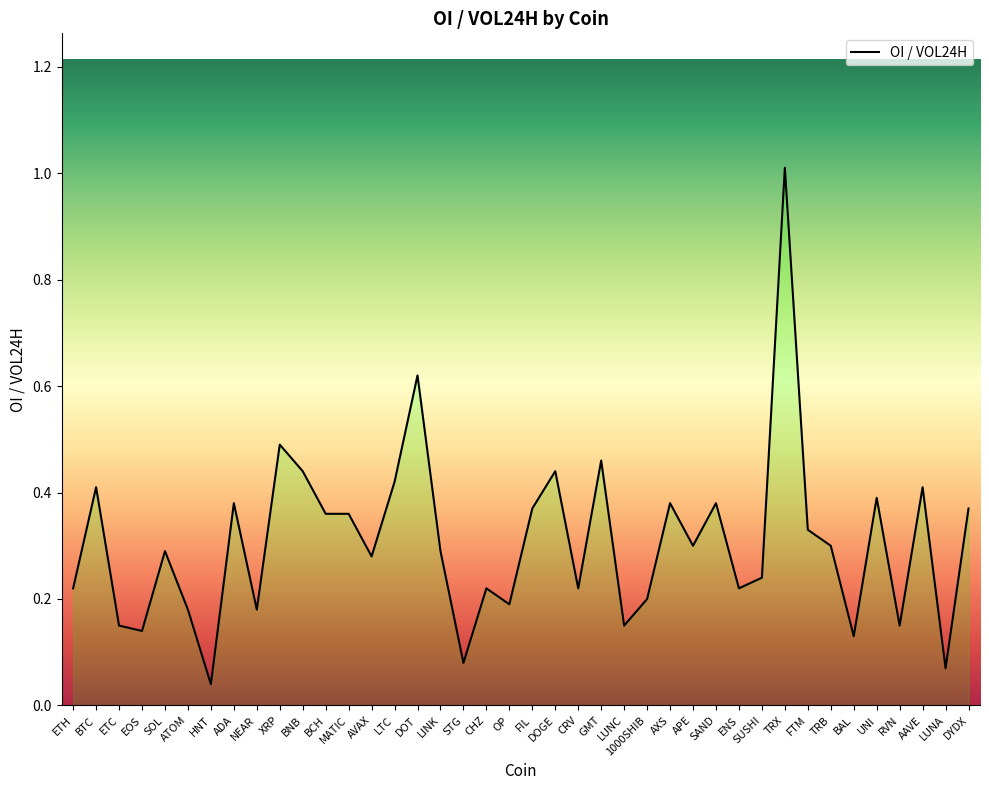

What is the difference between the maximum and second lowest values?

0.9